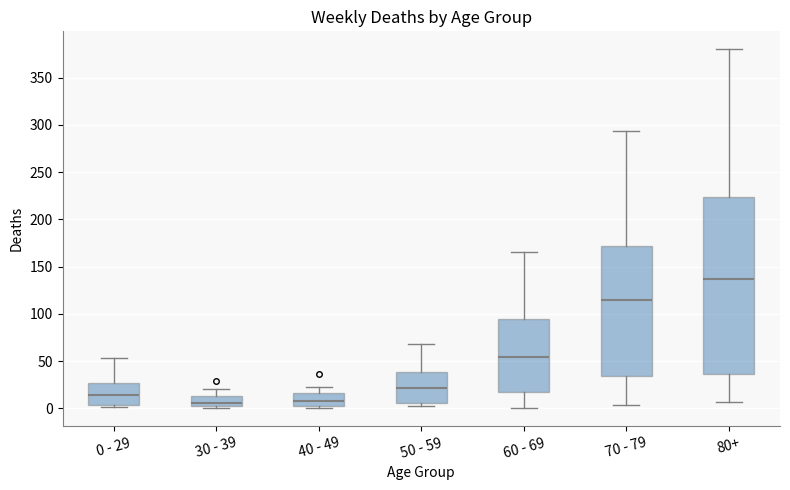

Where does the median line of the box for 0 - 29 sit on the y-axis? The values are not printed on the chart, so give them approximately, as read against the axis.

15